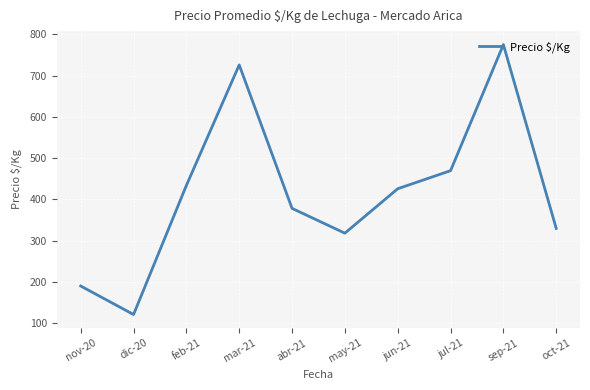

List the labels in order of value, largest first.

sep-21, mar-21, jul-21, feb-21, jun-21, abr-21, oct-21, may-21, nov-20, dic-20